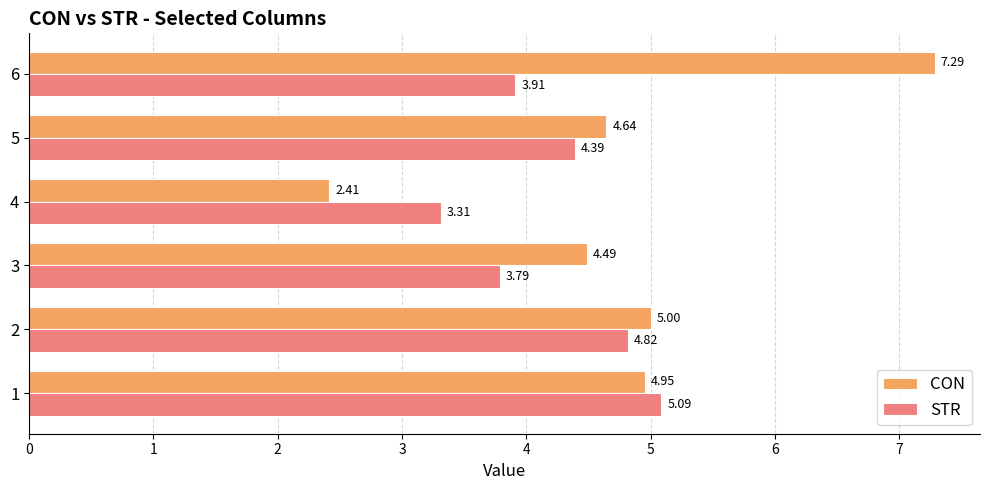

At which category is the sum across all series the highest?

6